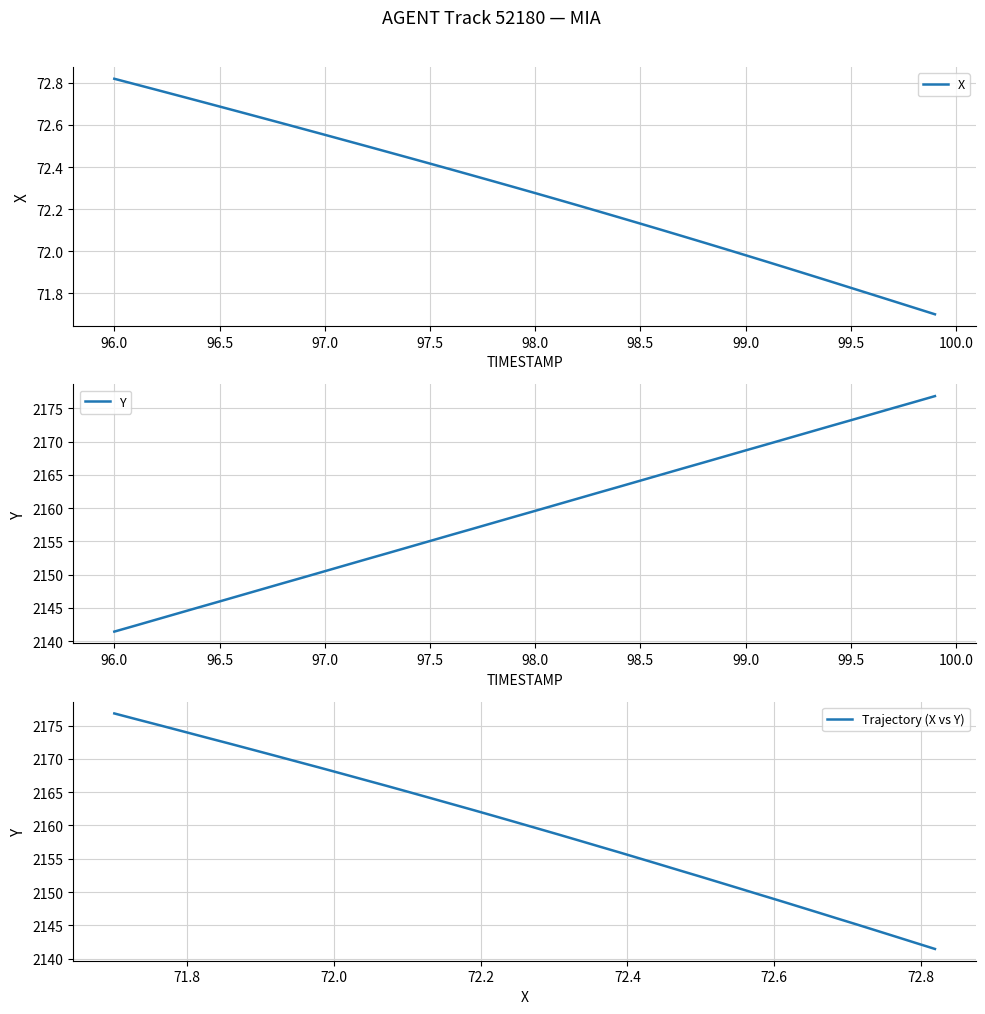

What is the highest value of the Trajectory (X vs Y) series?

2176.8